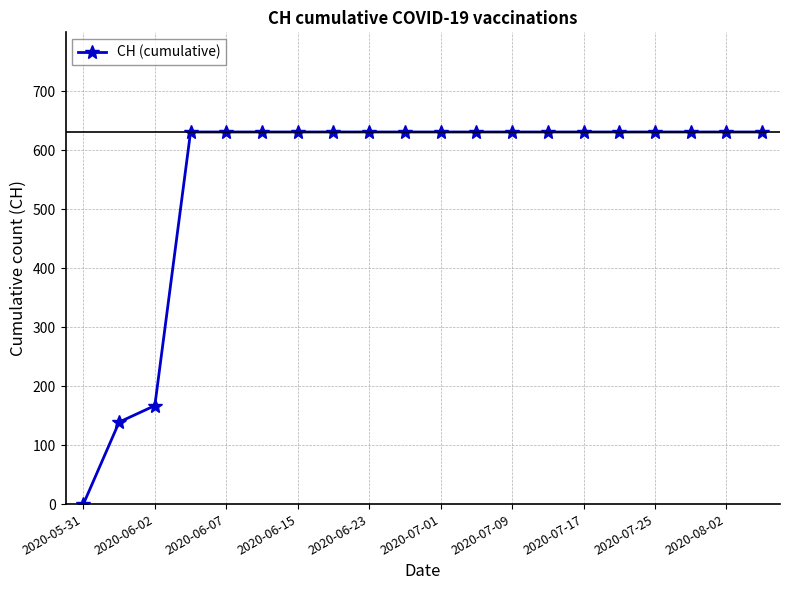

What is the value of the 13th point from the left?

631